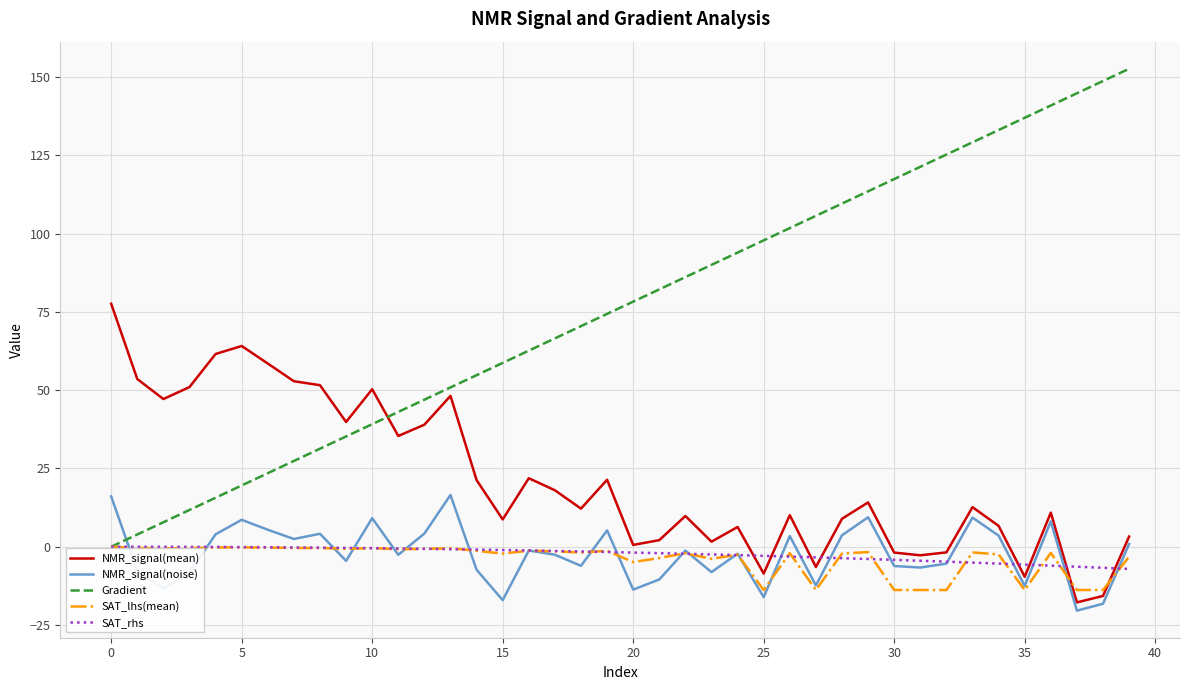

Which series has the widest spread of values?

Gradient